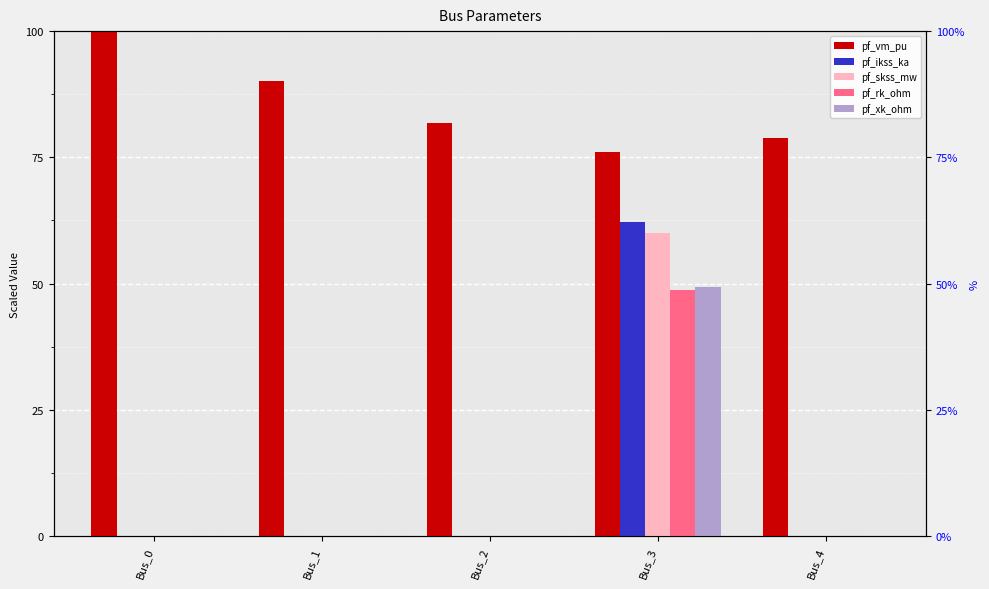

List the labels in order of pf_ikss_ka value, smallest first.

Bus_0, Bus_1, Bus_2, Bus_4, Bus_3